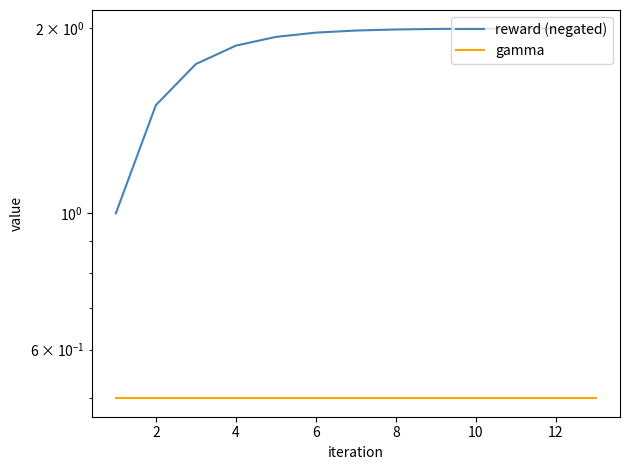

What are all the series names shown in the legend?

reward (negated), gamma